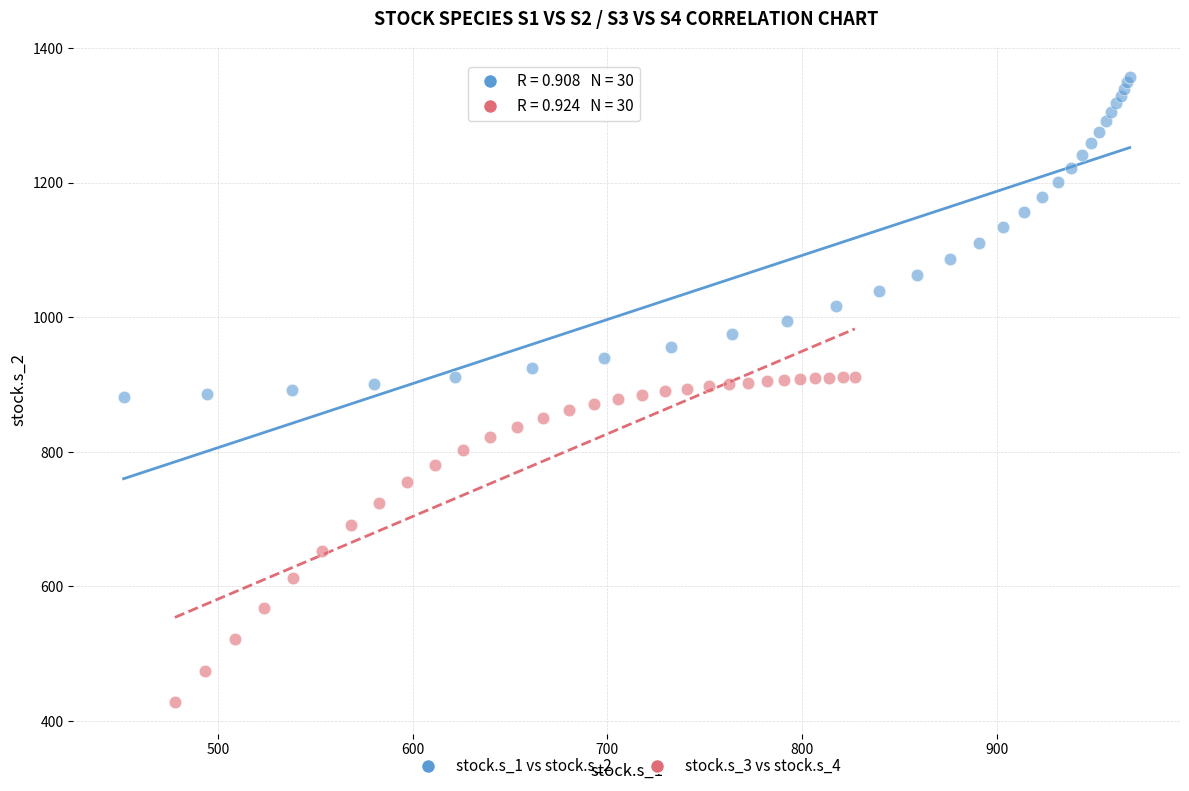

Which series reaches the minimum Y coordinate?

stock.s_3 vs stock.s_4